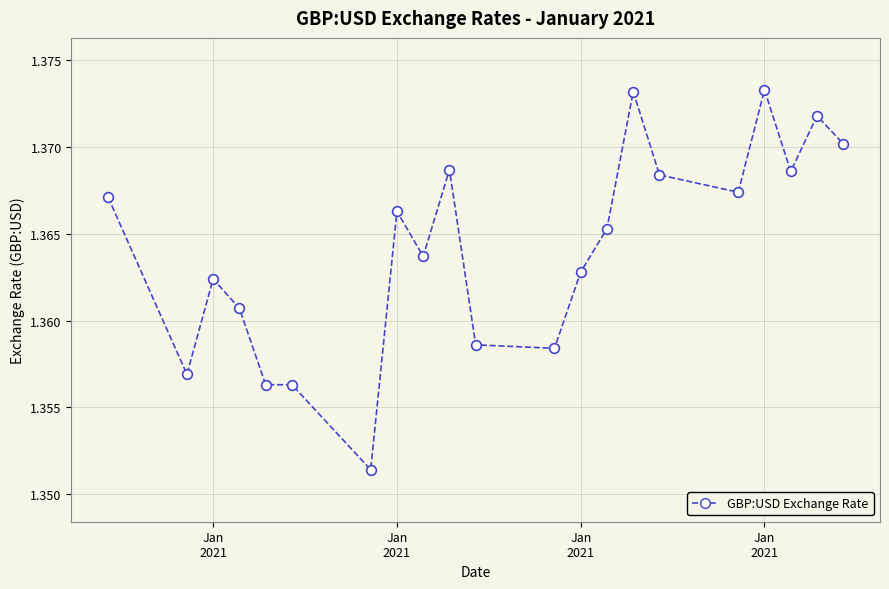

True or false: there are more than 2 points higher than both neighbors.

True